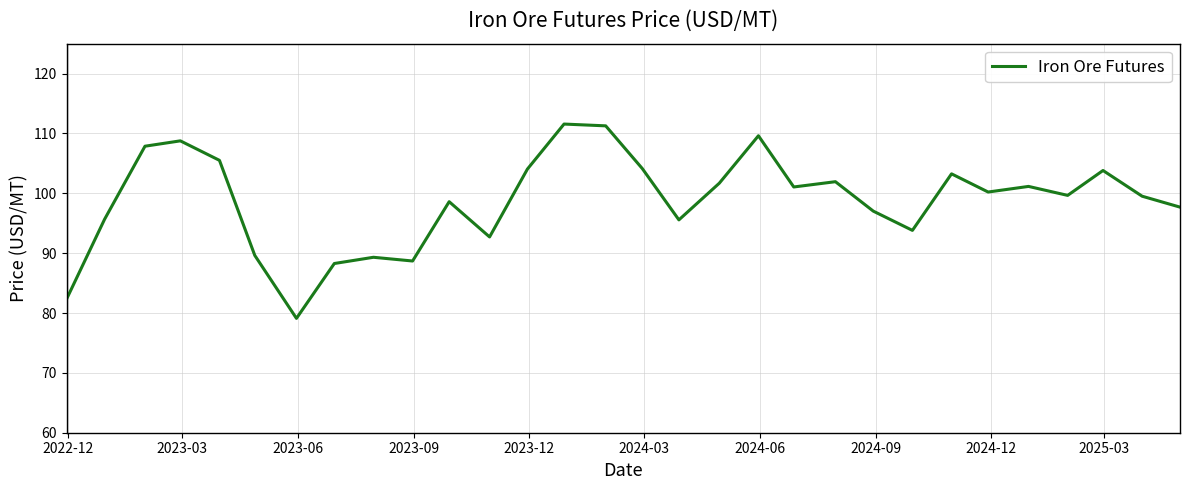

What is the smallest value displayed?

79.1